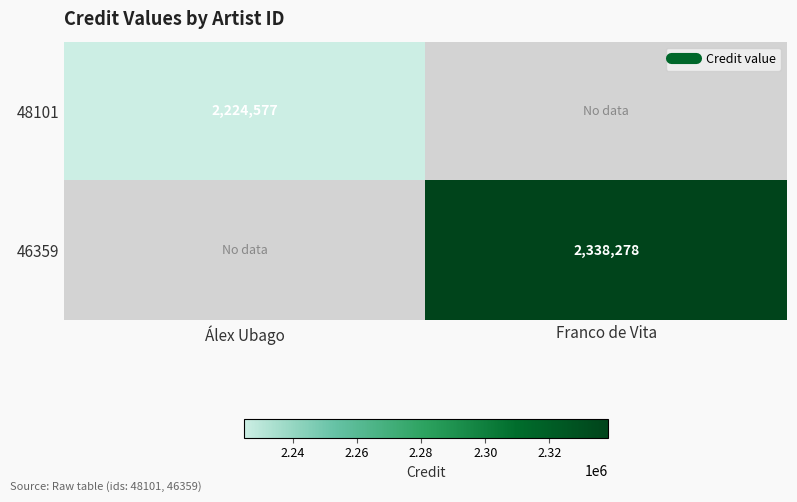

Which series has the largest range (max minus min)?

46359